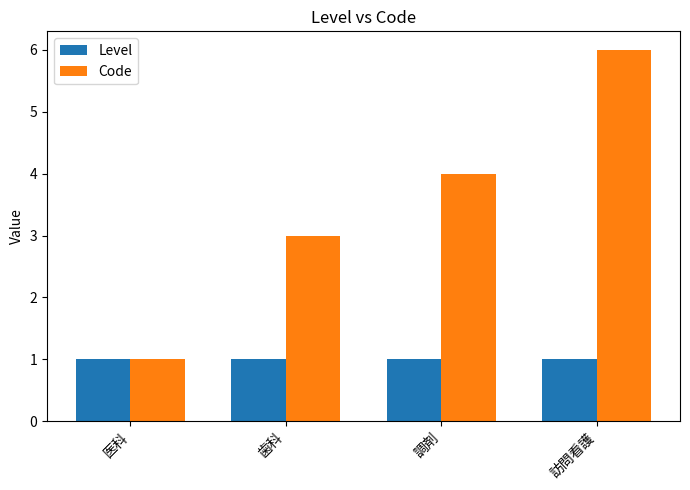

What is the smallest value displayed?

1